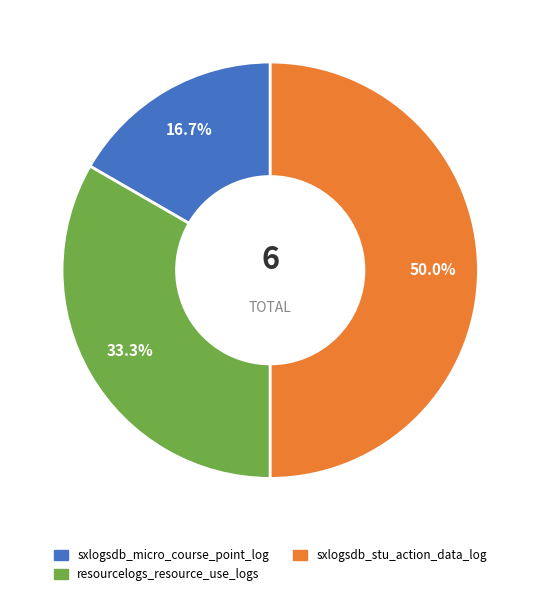

Count the number of slices in the pie.

3